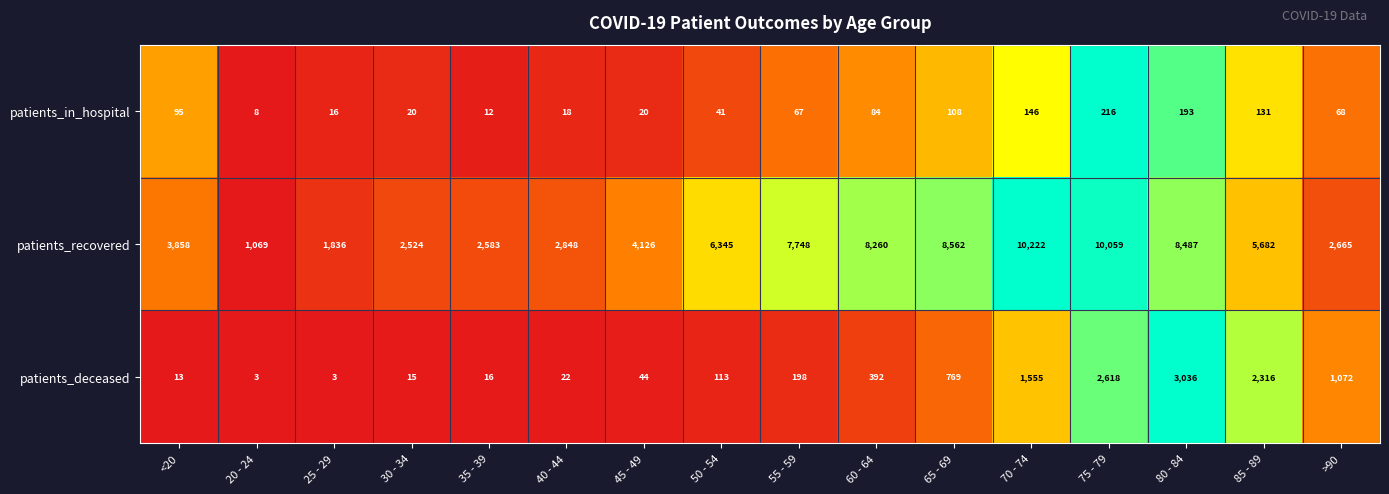

The patients_deceased series shows 3 at 20 - 24. True or false?

True